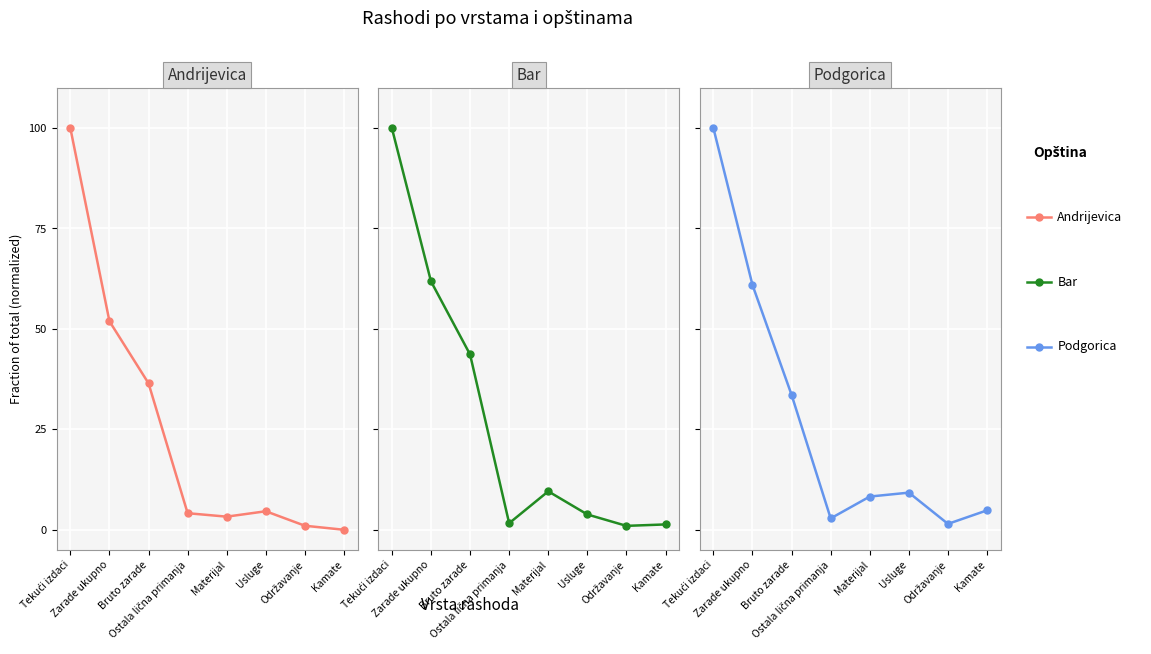

What is the label of the 8th point from the right?

Tekući izdaci